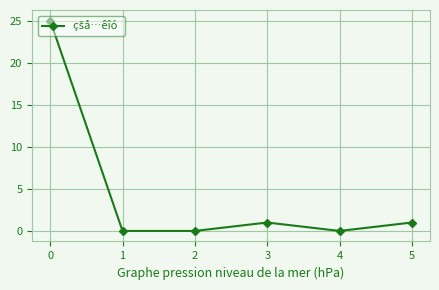

How many categories are shown in the chart?

6